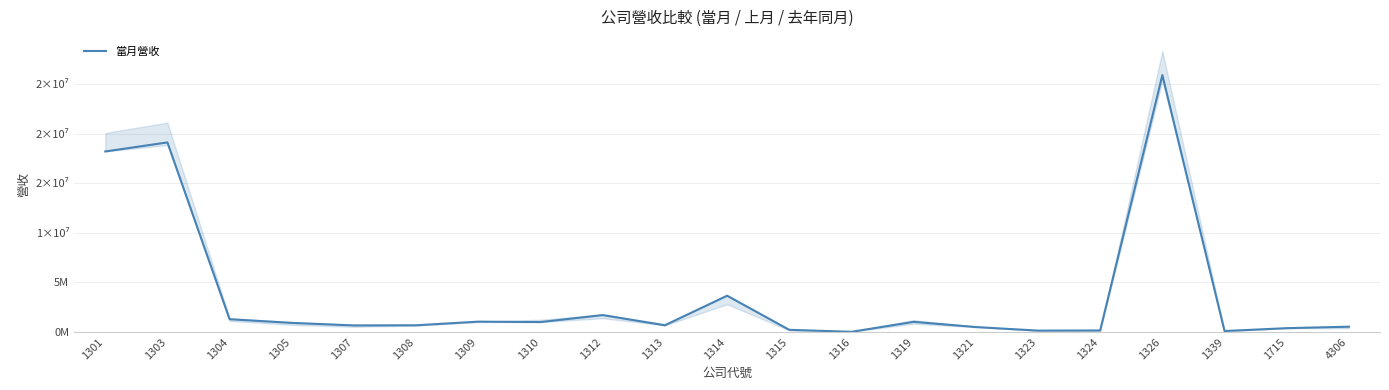

Does the chart display data point markers on the line(s)?

No